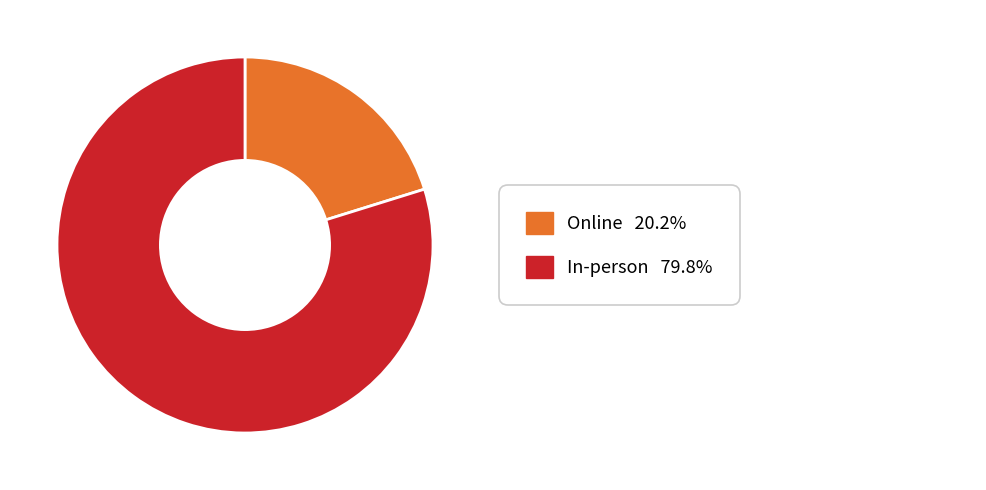

Does any single category account for the majority?

Yes